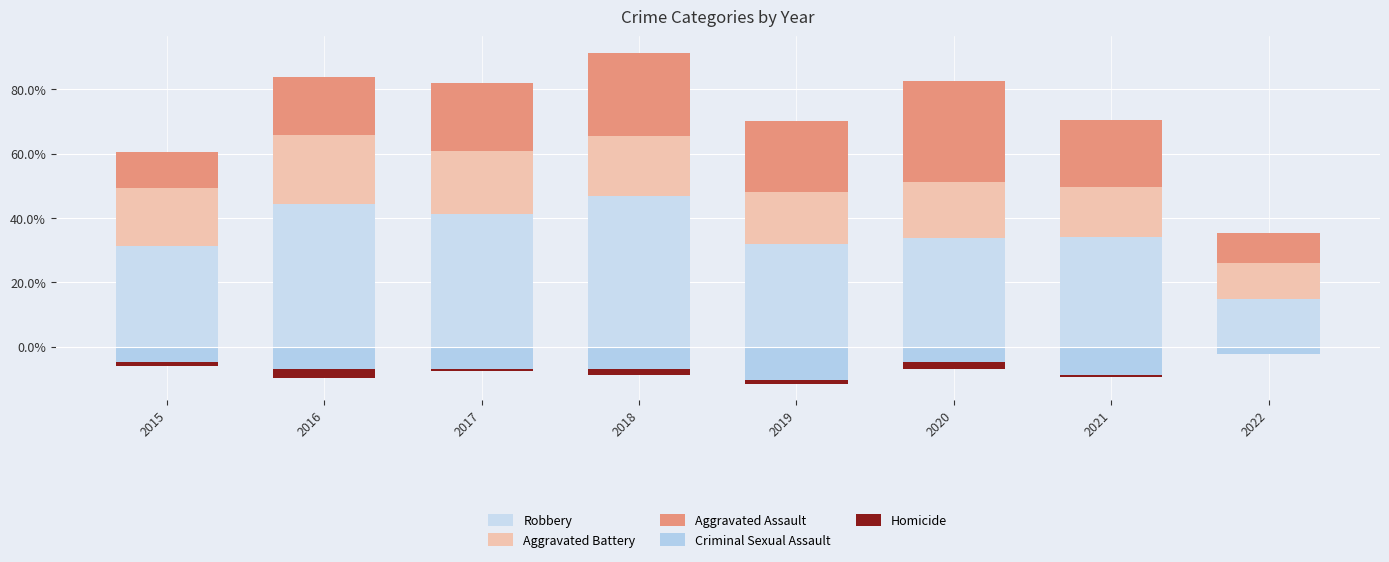

Which category has the lowest value in the Homicide series?

2016